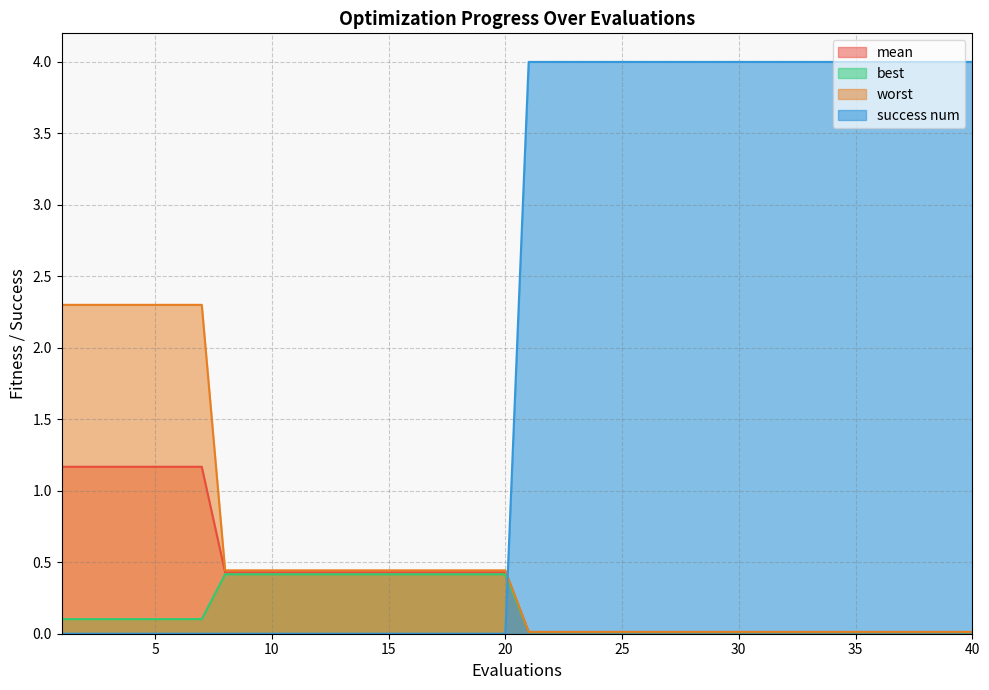

Reading right to left, extract all data points from this chart.

mean: 40=0.0	39=0.0	38=0.0	37=0.0	36=0.0	35=0.0	34=0.0	33=0.0	32=0.0	31=0.0	30=0.0	29=0.0	28=0.0	27=0.0	26=0.0	25=0.0	24=0.0	23=0.0	22=0.0	21=0.0	20=0.4	19=0.4	18=0.4	17=0.4	16=0.4	15=0.4	14=0.4	13=0.4	12=0.4	11=0.4	10=0.4	9=0.4	8=0.4	7=1.2	6=1.2	5=1.2	4=1.2	3=1.2	2=1.2	1=1.2
best: 40=0.0	39=0.0	38=0.0	37=0.0	36=0.0	35=0.0	34=0.0	33=0.0	32=0.0	31=0.0	30=0.0	29=0.0	28=0.0	27=0.0	26=0.0	25=0.0	24=0.0	23=0.0	22=0.0	21=0.0	20=0.4	19=0.4	18=0.4	17=0.4	16=0.4	15=0.4	14=0.4	13=0.4	12=0.4	11=0.4	10=0.4	9=0.4	8=0.4	7=0.1	6=0.1	5=0.1	4=0.1	3=0.1	2=0.1	1=0.1
worst: 40=0.0	39=0.0	38=0.0	37=0.0	36=0.0	35=0.0	34=0.0	33=0.0	32=0.0	31=0.0	30=0.0	29=0.0	28=0.0	27=0.0	26=0.0	25=0.0	24=0.0	23=0.0	22=0.0	21=0.0	20=0.4	19=0.4	18=0.4	17=0.4	16=0.4	15=0.4	14=0.4	13=0.4	12=0.4	11=0.4	10=0.4	9=0.4	8=0.4	7=2.3	6=2.3	5=2.3	4=2.3	3=2.3	2=2.3	1=2.3
success num: 40=4.0	39=4.0	38=4.0	37=4.0	36=4.0	35=4.0	34=4.0	33=4.0	32=4.0	31=4.0	30=4.0	29=4.0	28=4.0	27=4.0	26=4.0	25=4.0	24=4.0	23=4.0	22=4.0	21=4.0	20=0.0	19=0.0	18=0.0	17=0.0	16=0.0	15=0.0	14=0.0	13=0.0	12=0.0	11=0.0	10=0.0	9=0.0	8=0.0	7=0.0	6=0.0	5=0.0	4=0.0	3=0.0	2=0.0	1=0.0